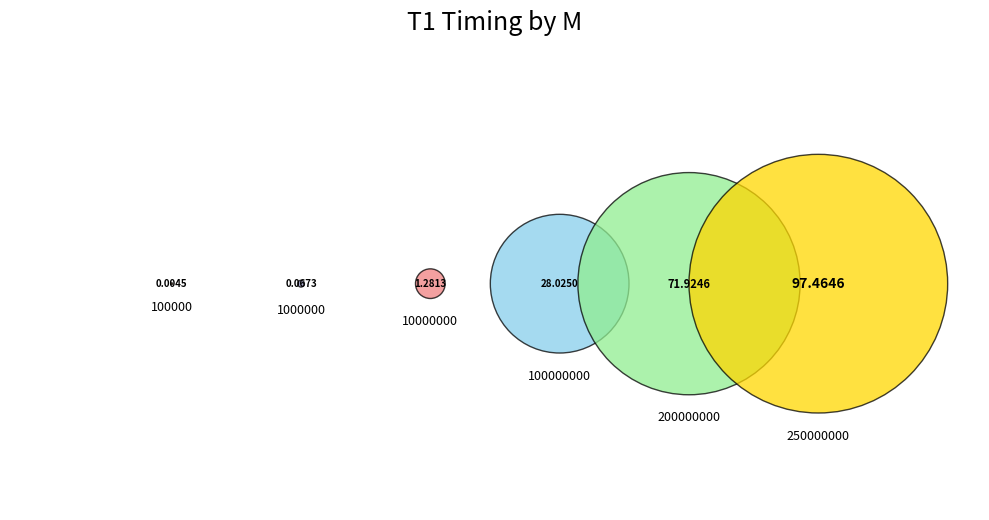

How many segments does this pie chart have?

6